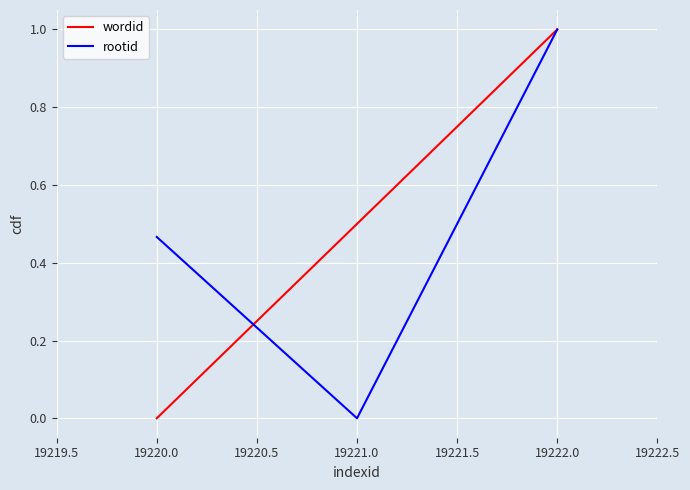

Which series has the largest total across all categories?

wordid